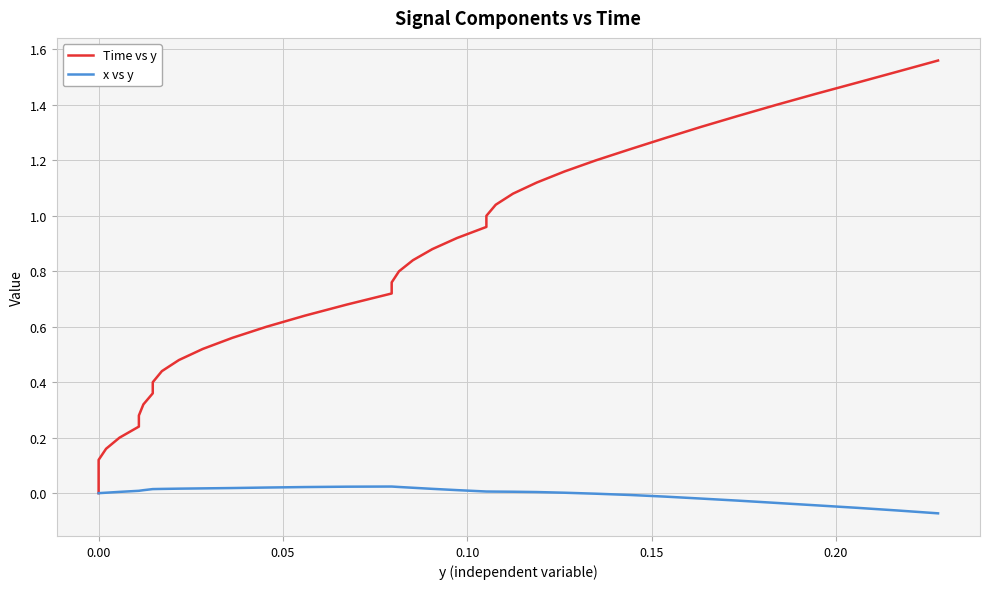

True or false: Time vs y and x vs y intersect in this chart.

False